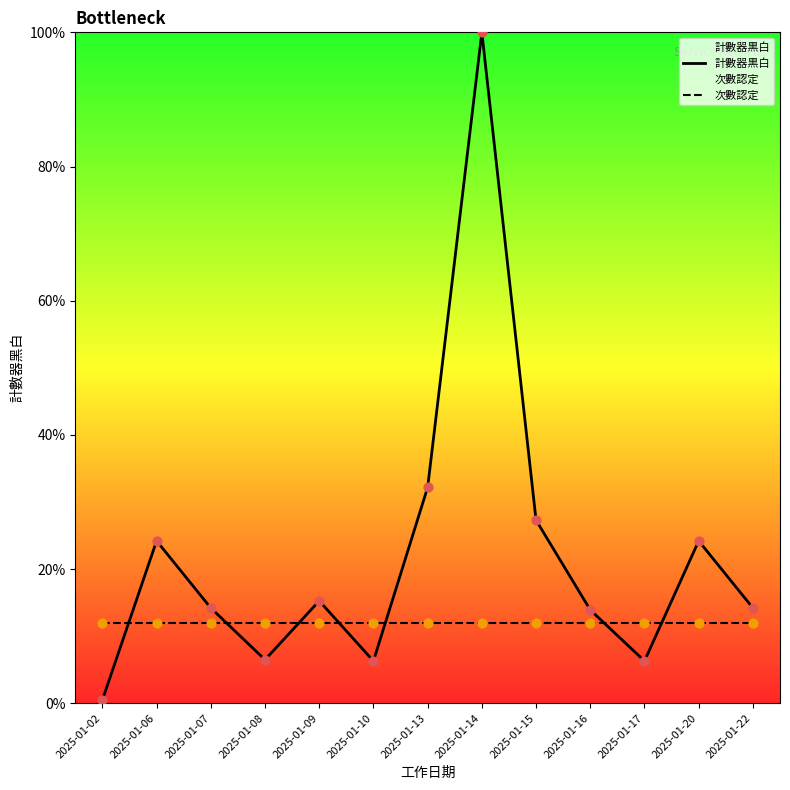

Which series has the largest total across all categories?

計數器黒白